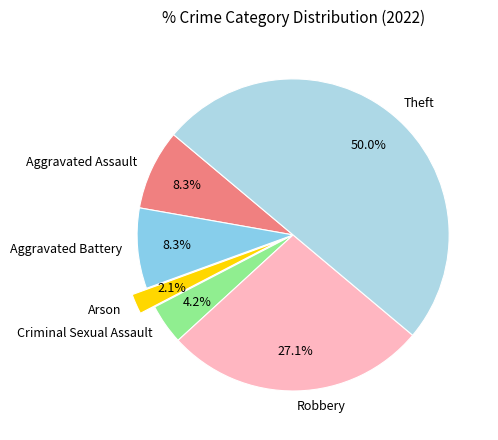

What is the ratio of the value at Aggravated Battery to the value at Arson?

4.0